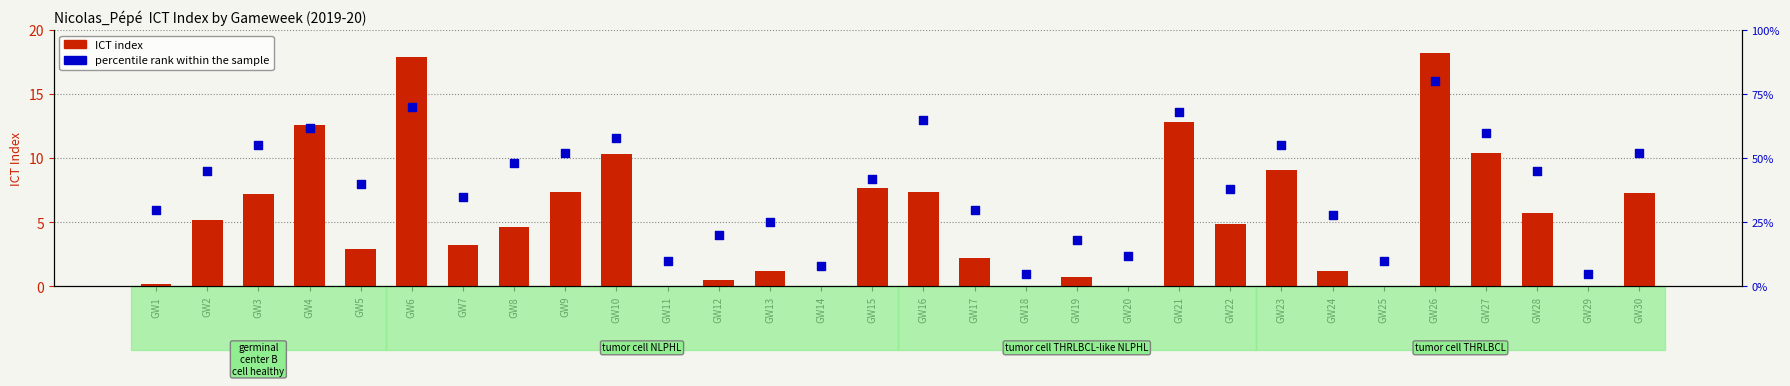

Which series contains the lowest Y value?

ICT index